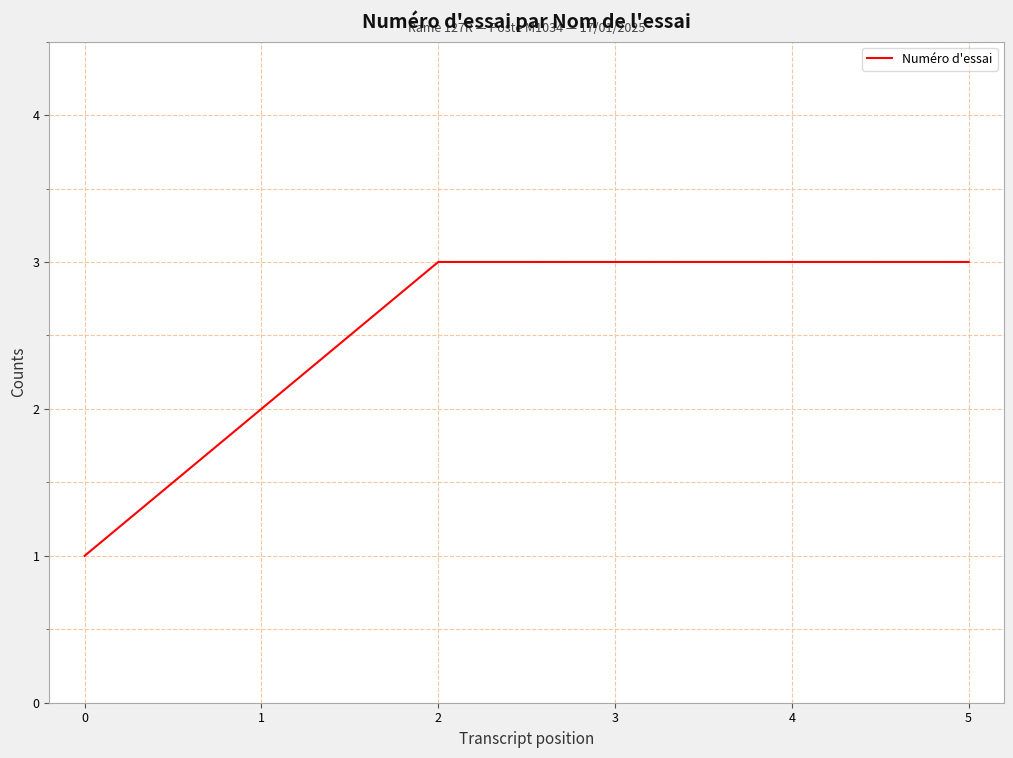

True or false: the data shows 2 at 1.

True